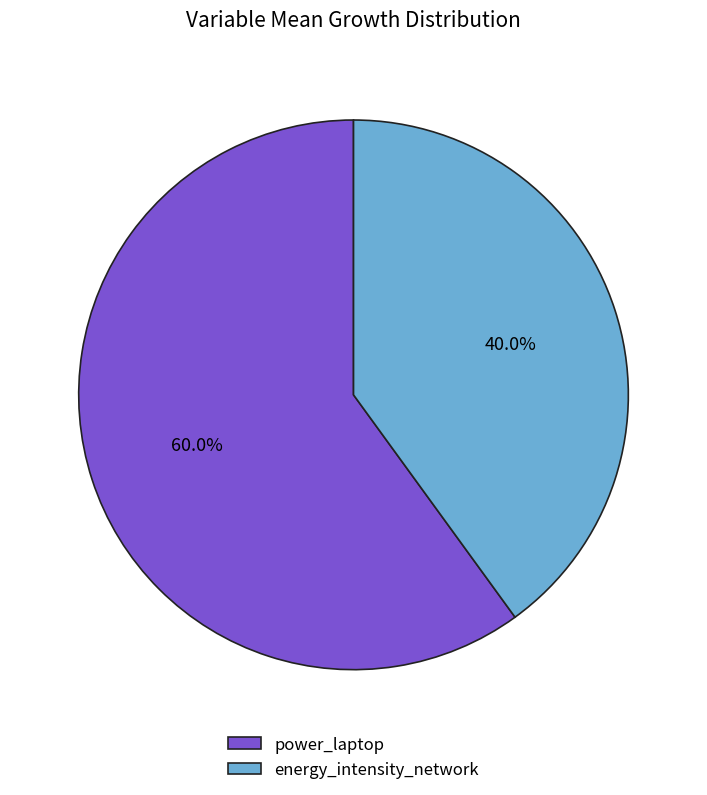

To the nearest percent, what is the average slice percentage?

50%